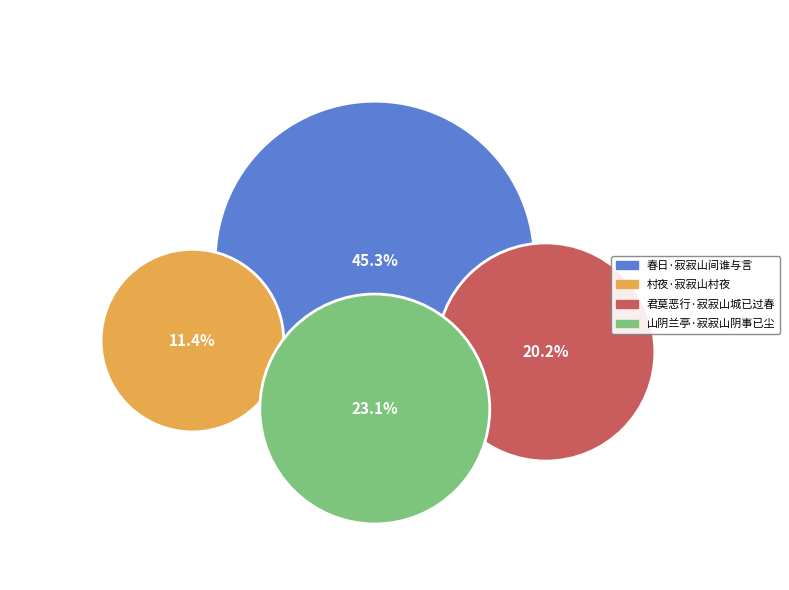

To the nearest percent, what is the combined percentage of 山阴兰亭·寂寂山阴事已尘 and 春日·寂寂山间谁与言?

68%